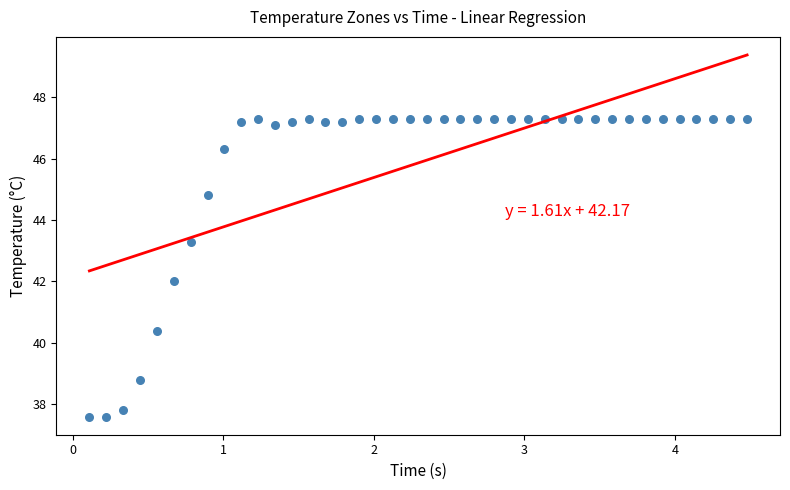

What is the range of X values (max minus min)?

4.4